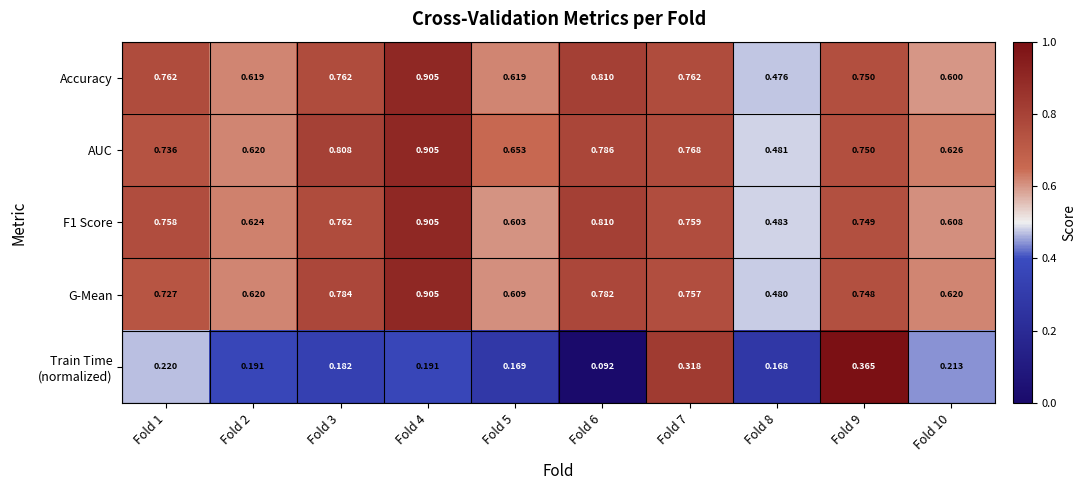

Which series has the widest spread of values?

Accuracy